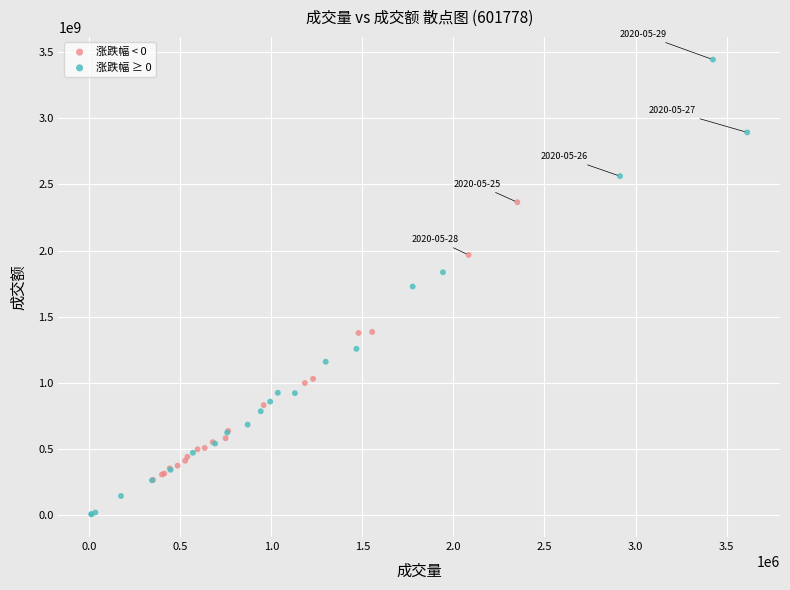

Which series has the largest Y range (max minus min)?

涨跌幅 ≥ 0